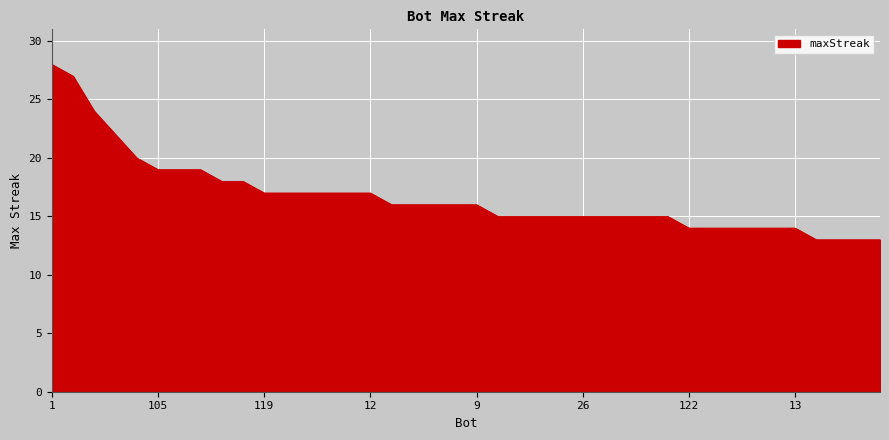

What is the maximum value shown in the chart?

28